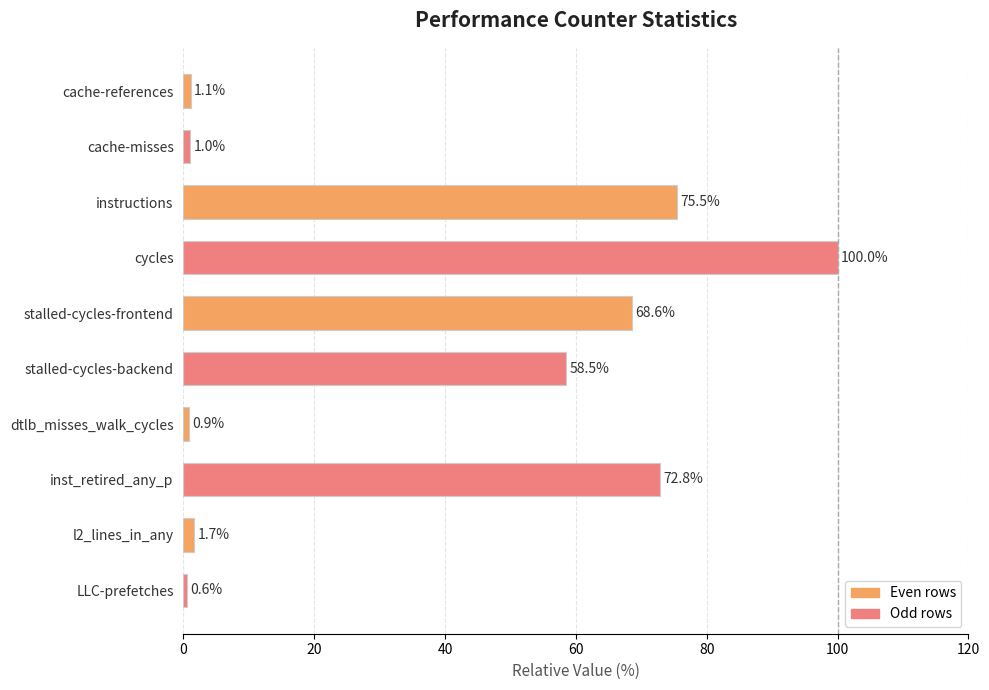

What is the sum of all values?

380.8